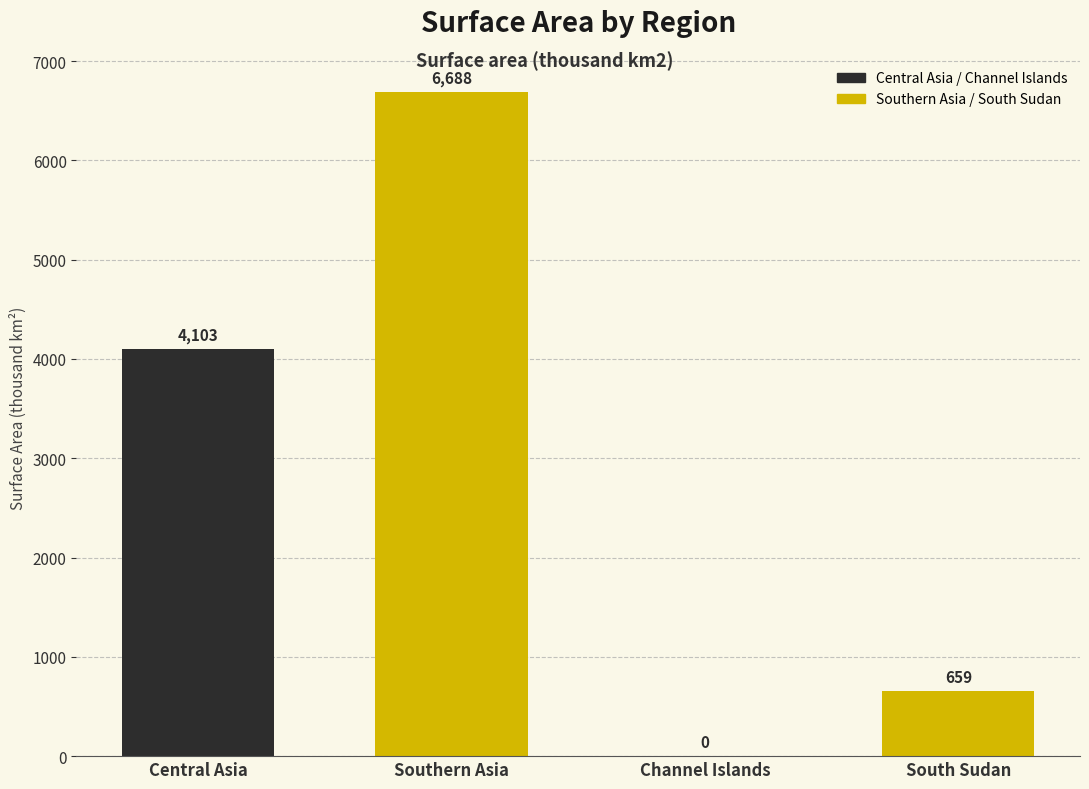

Are the bars horizontal?

No